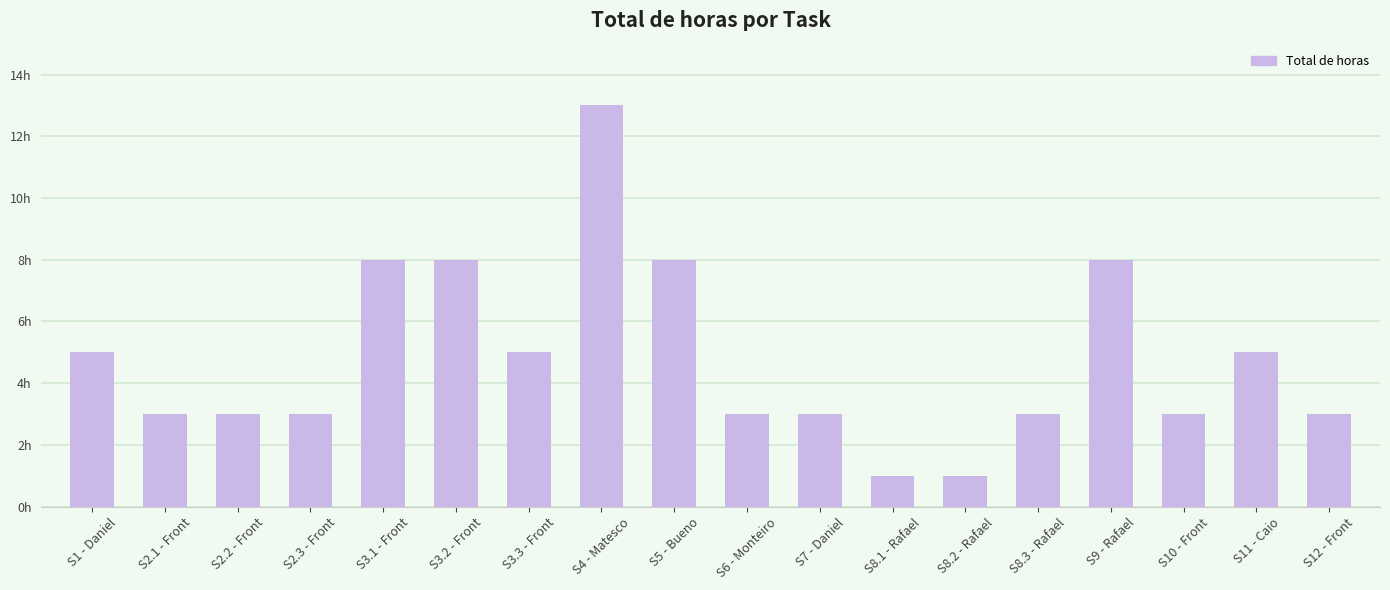

Reading left to right, what are all the values shown in this chart?

5	3	3	3	8	8	5	13	8	3	3	1	1	3	8	3	5	3